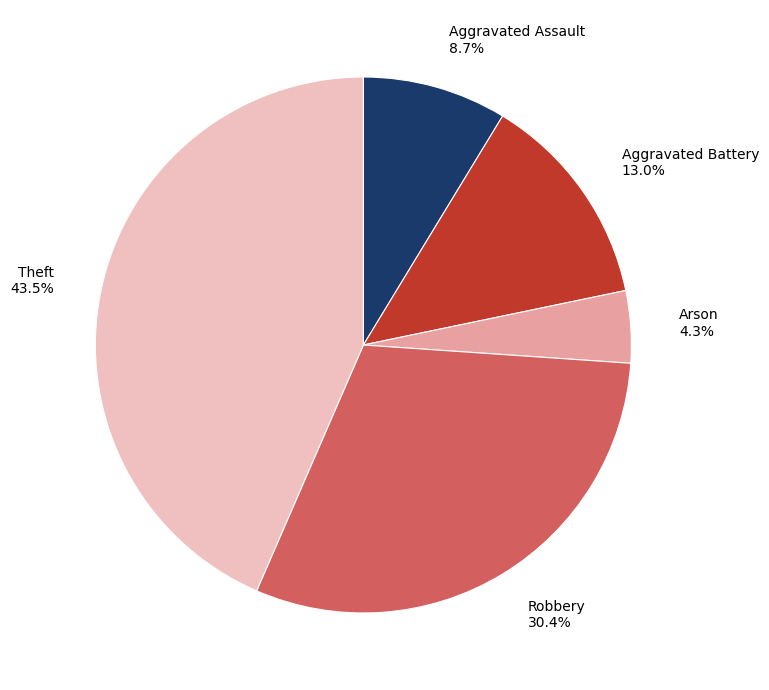

Is Aggravated Battery the majority of the pie?

No